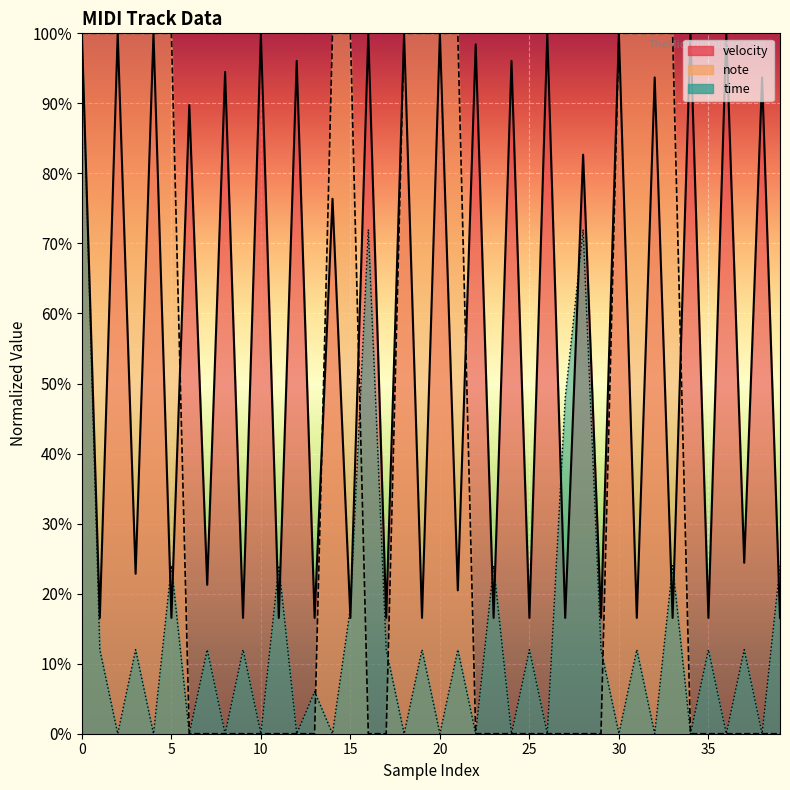

The value of velocity at 39 is 0.2. True or false?

True